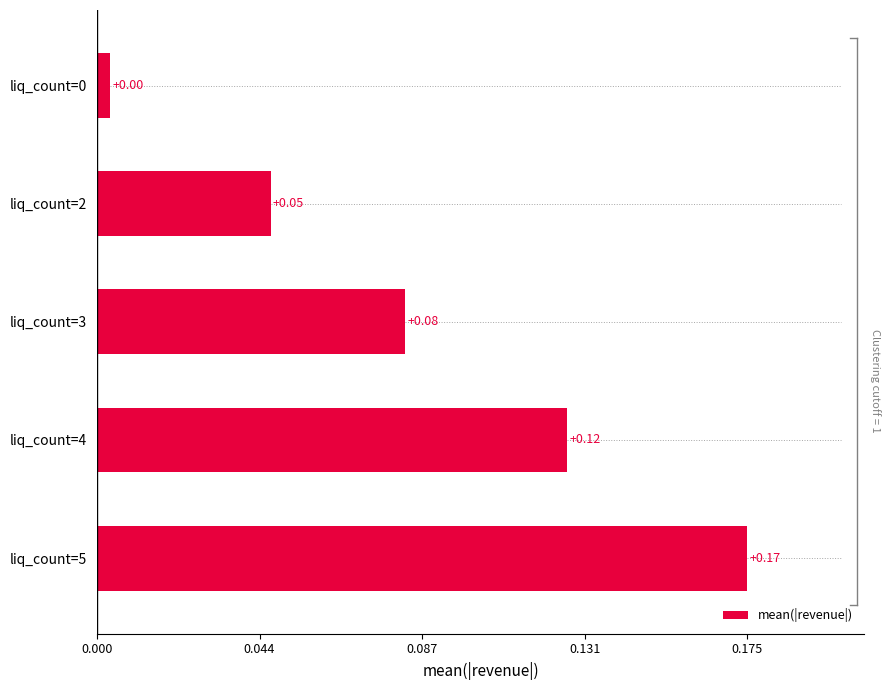

Are the bars horizontal?

Yes